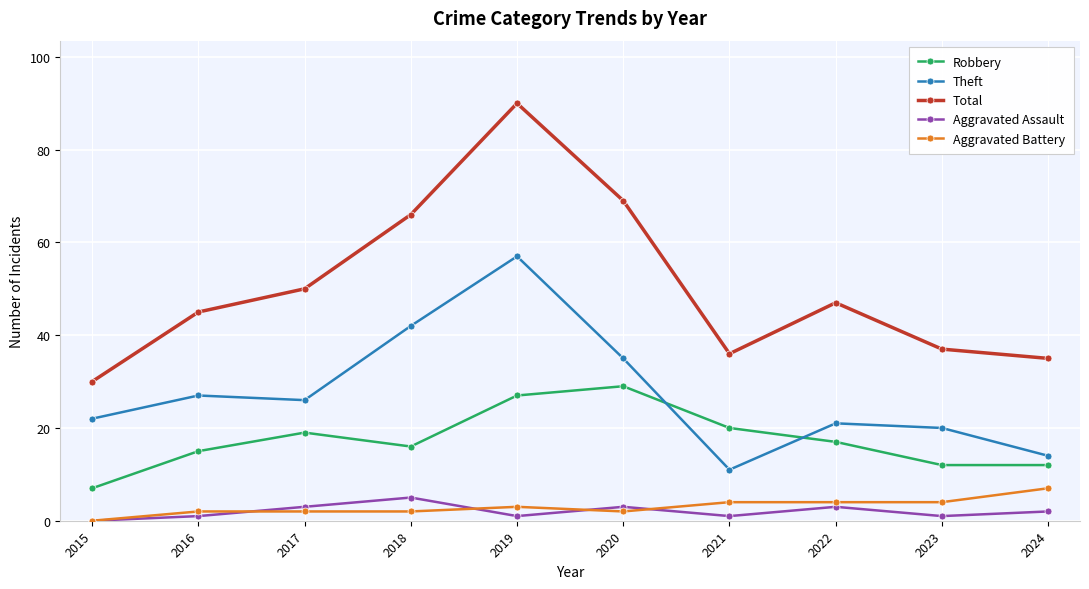

What is the value of the Aggravated Assault point at the 9th from the left?

1